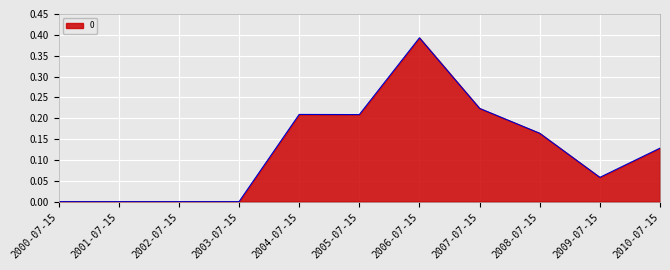

What position from the right is 2005-07-15?

6